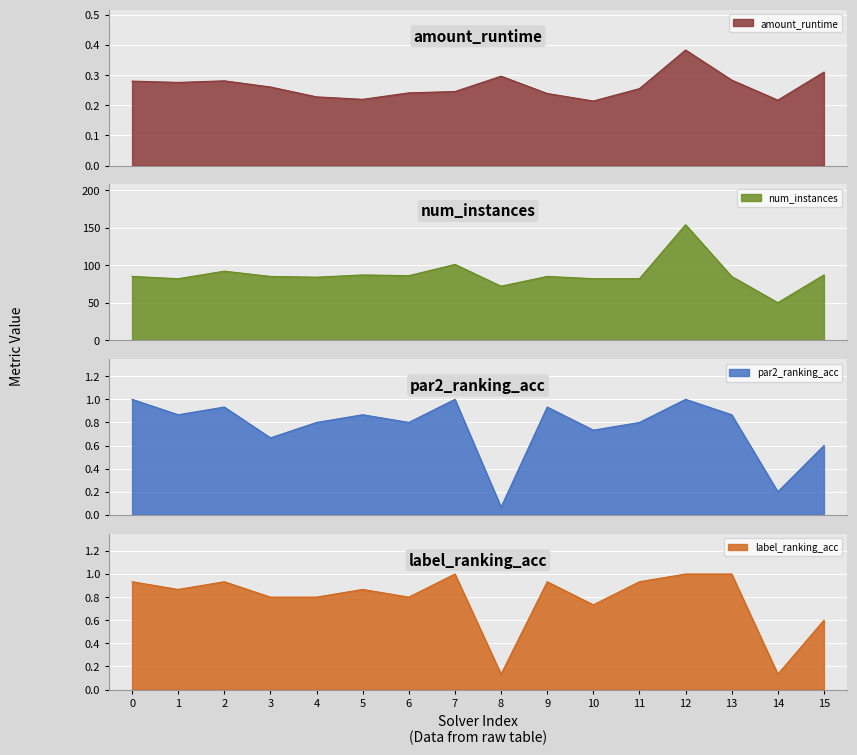

True or false: label_ranking_acc and num_instances intersect in this chart.

False